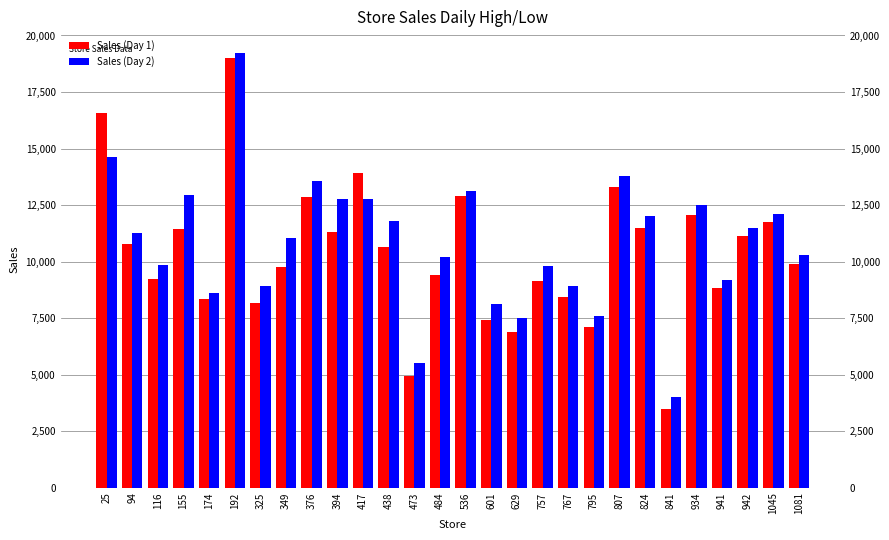

Between 376 and 484, which is larger?

376